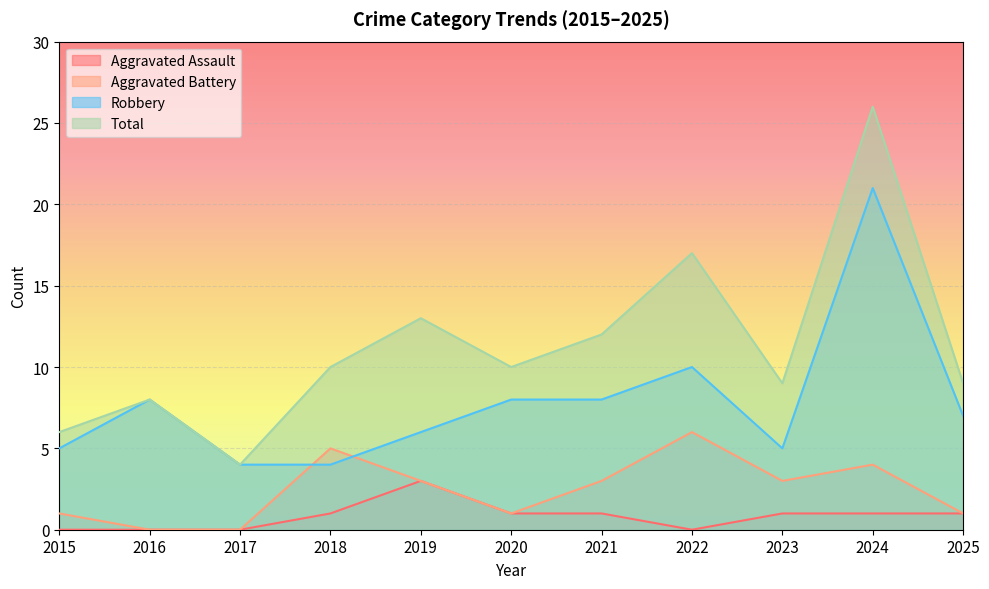

List the series in order of their overall mean, lowest first.

Aggravated Assault, Aggravated Battery, Robbery, Total